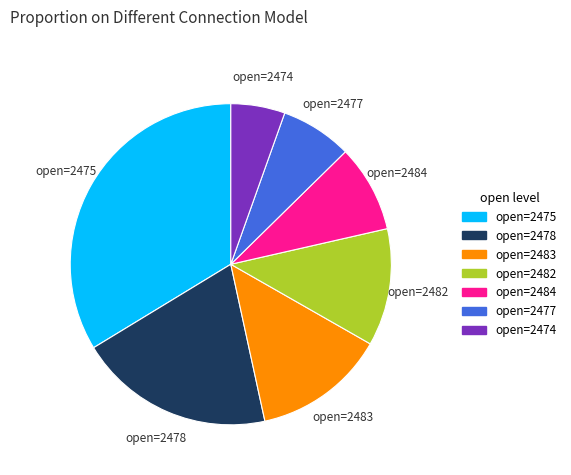

Is there a majority slice in this chart?

No